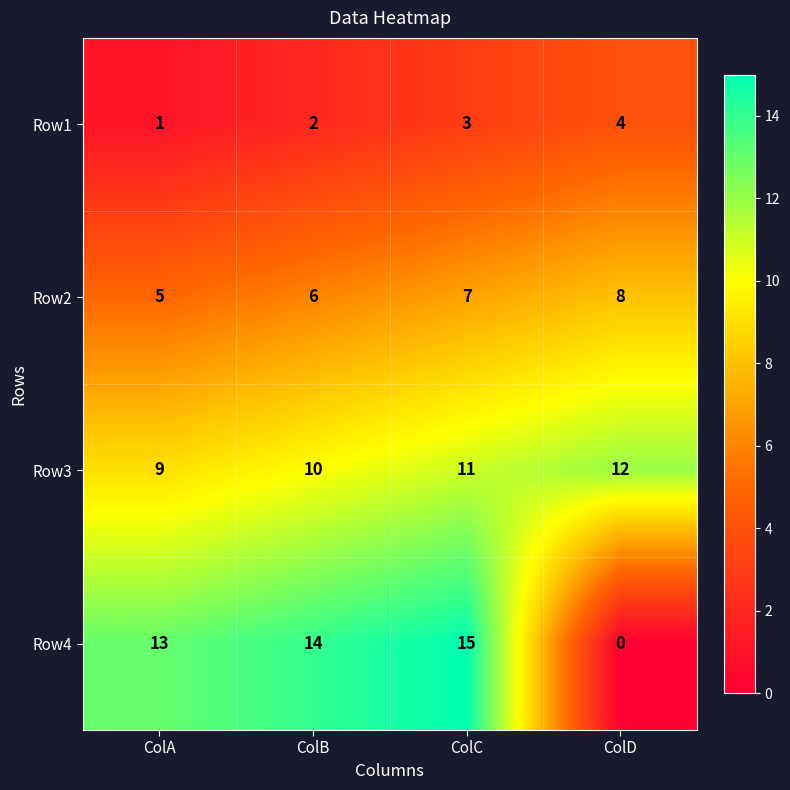

What is the sum of the Row2 values at ColD and ColA?

13